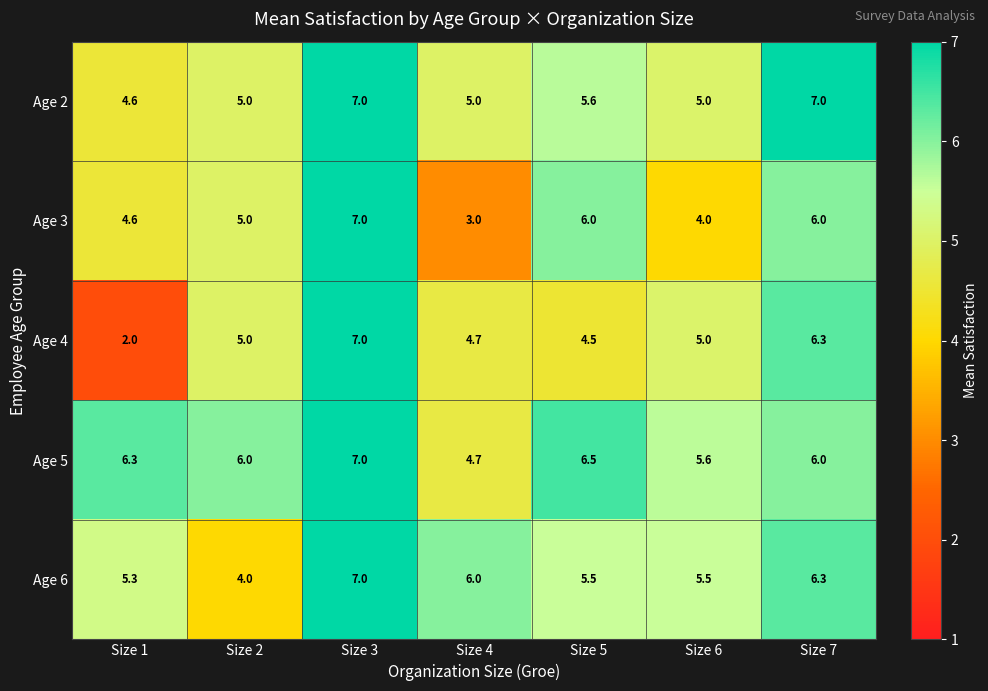

What is the difference between the highest and lowest values at Size 5?

2.0